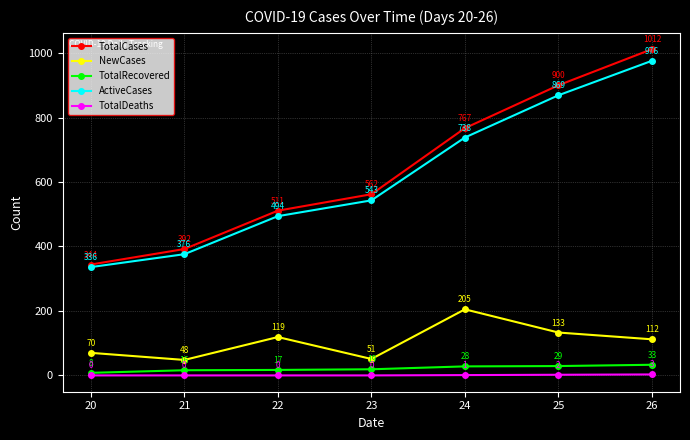

What is the difference between the maximum and minimum values in the TotalRecovered series?

25